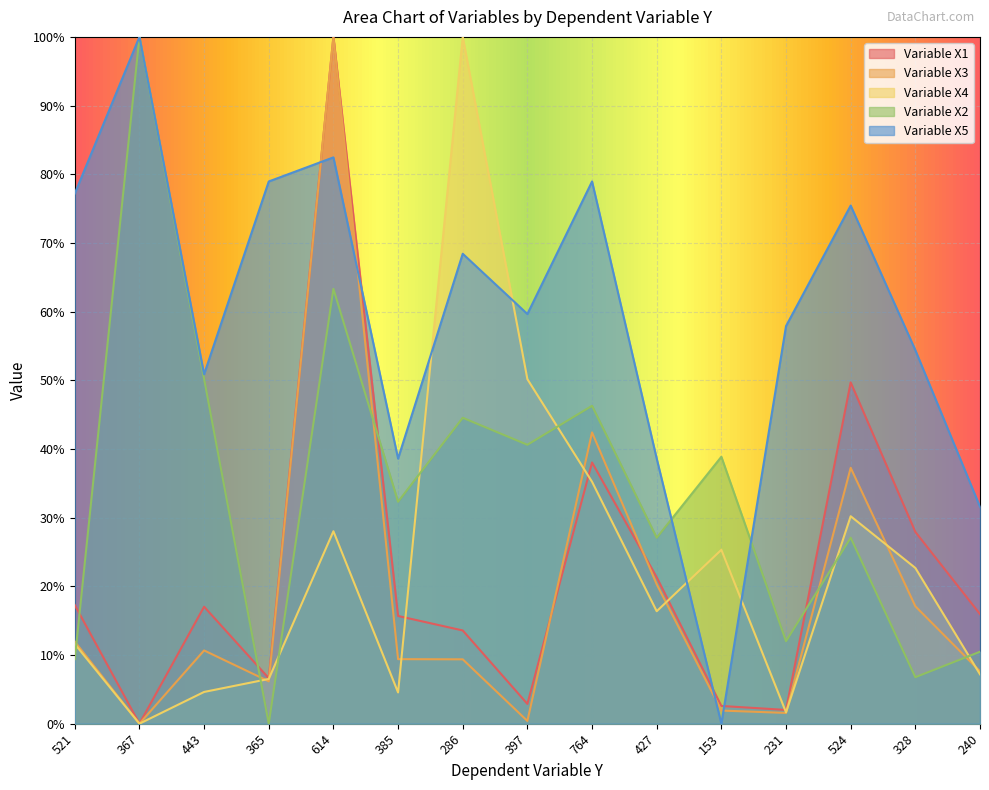

At which category does Variable X2 reach its first local peak?

367